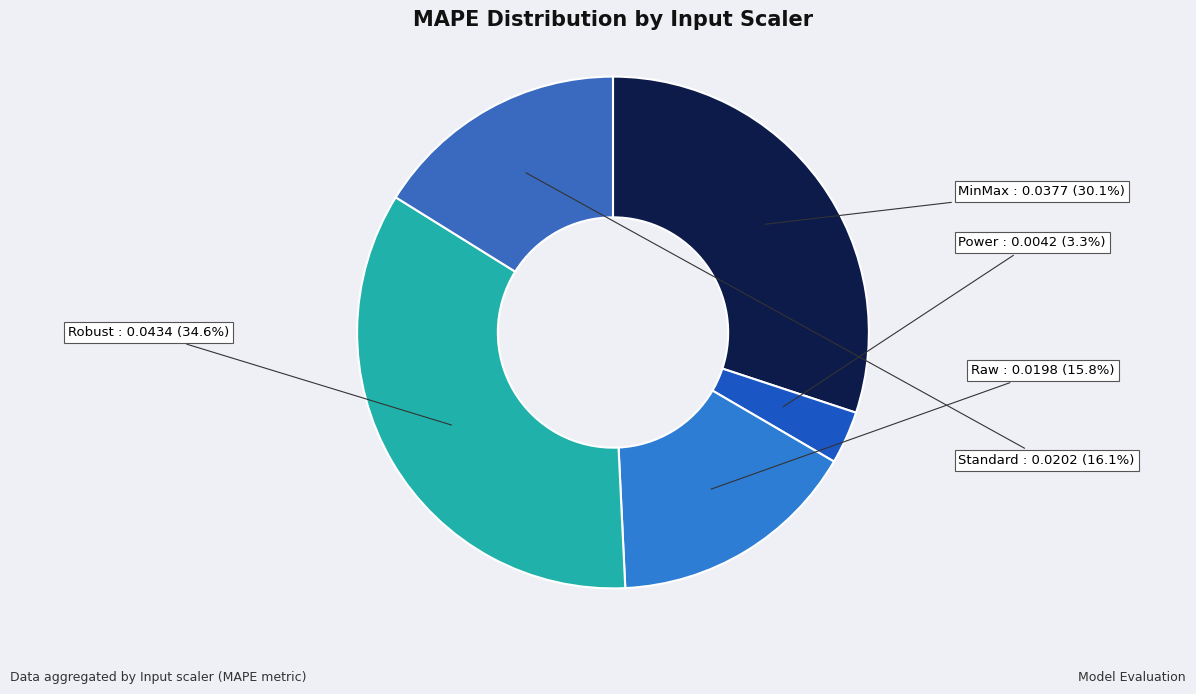

Is it true that MinMax is 22% of the pie?

False